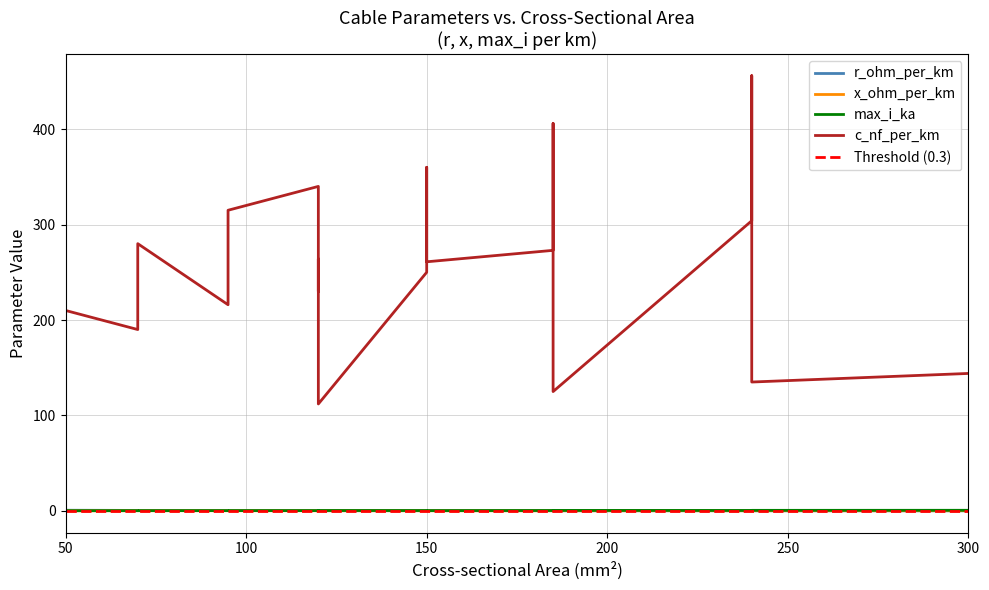

Reading left to right, list all the values displayed in this chart.

r_ohm_per_km: 0=0.6	1=0.2	2=0.2	3=0.3	4=0.2	5=0.1	6=0.3	7=0.2	8=0.1	9=0.2	10=0.3	11=0.4	12=0.2	13=0.3	14=0.4	15=0.2	16=0.1	17=0.1	18=0.1
x_ohm_per_km: 0=0.1	1=0.1	2=0.1	3=0.1	4=0.1	5=0.1	6=0.1	7=0.1	8=0.1	9=0.1	10=0.1	11=0.1	12=0.1	13=0.1	14=0.1	15=0.2	16=0.2	17=0.1	18=0.1
max_i_ka: 0=0.1	1=0.2	2=0.3	3=0.3	4=0.4	5=0.4	6=0.2	7=0.4	8=0.4	9=0.3	10=0.3	11=0.2	12=0.3	13=0.3	14=0.2	15=0.4	16=0.5	17=0.5	18=0.6
c_nf_per_km: 0=210.0	1=264.0	2=261.0	3=216.0	4=273.0	5=304.0	6=315.0	7=406.0	8=456.0	9=250.0	10=230.0	11=190.0	12=360.0	13=340.0	14=280.0	15=112.0	16=125.0	17=135.0	18=144.0